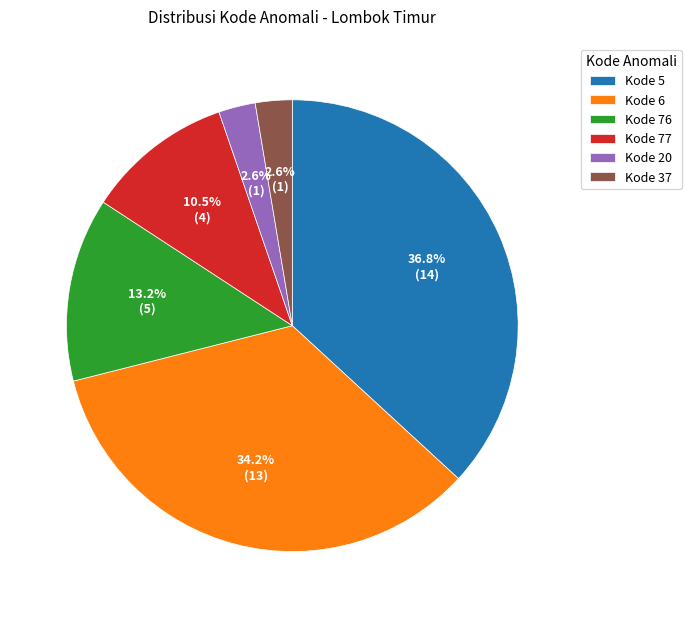

Which has a higher value, Kode 5 or Kode 20?

Kode 5